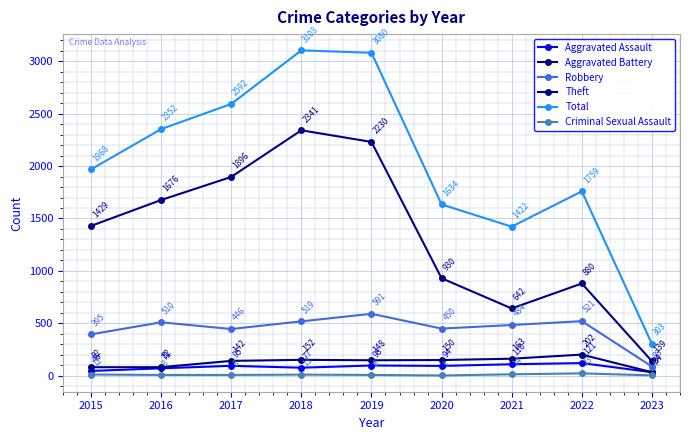

Reading left to right, what are all the values shown in this chart?

Aggravated Assault: 2015=46	2016=71	2017=95	2018=77	2019=98	2020=94	2021=110	2022=121	2023=34
Aggravated Battery: 2015=82	2016=82	2017=142	2018=152	2019=148	2020=150	2021=163	2022=202	2023=34
Robbery: 2015=395	2016=510	2017=446	2018=519	2019=591	2020=450	2021=484	2022=521	2023=88
Theft: 2015=1429	2016=1676	2017=1896	2018=2341	2019=2230	2020=930	2021=642	2022=880	2023=139
Total: 2015=1968	2016=2352	2017=2592	2018=3103	2019=3080	2020=1634	2021=1422	2022=1759	2023=303
Criminal Sexual Assault: 2015=12	2016=8	2017=8	2018=11	2019=8	2020=3	2021=14	2022=23	2023=4